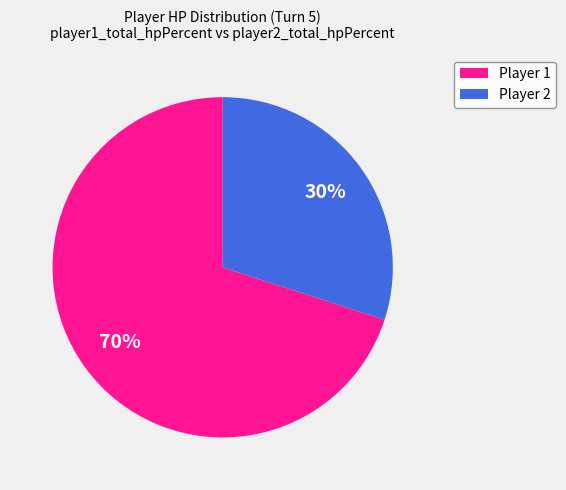

To the nearest percent, what is the average slice percentage?

50%